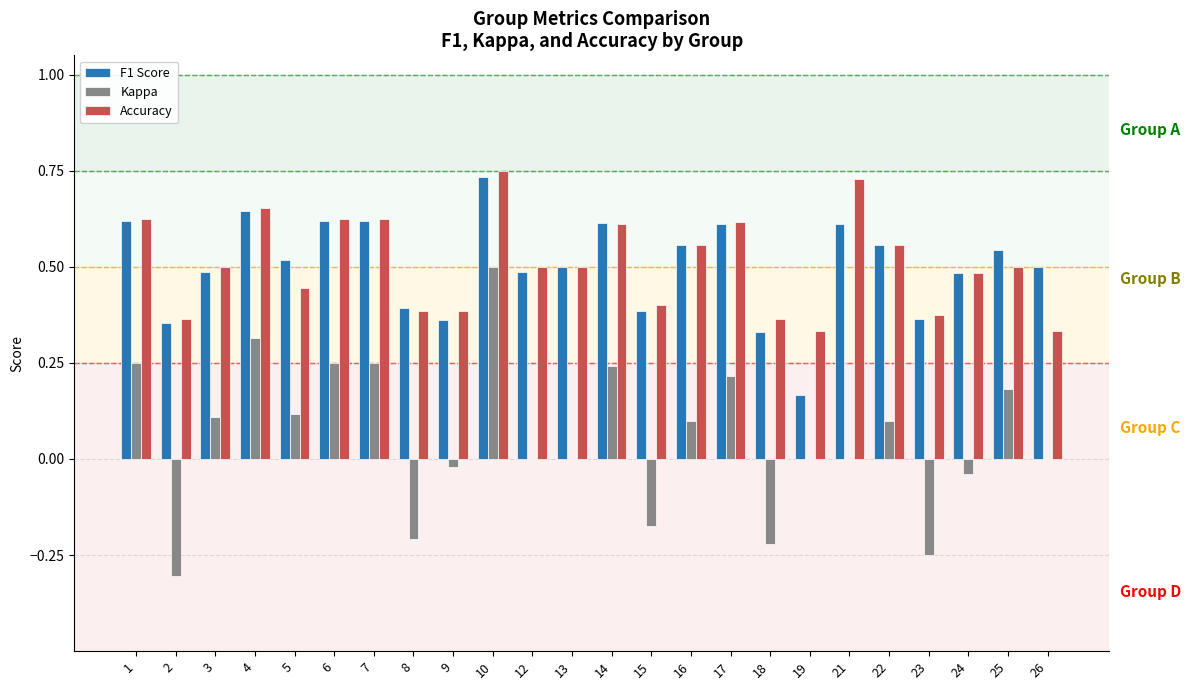

Between 8 and 12, which series saw the biggest shift?

Kappa